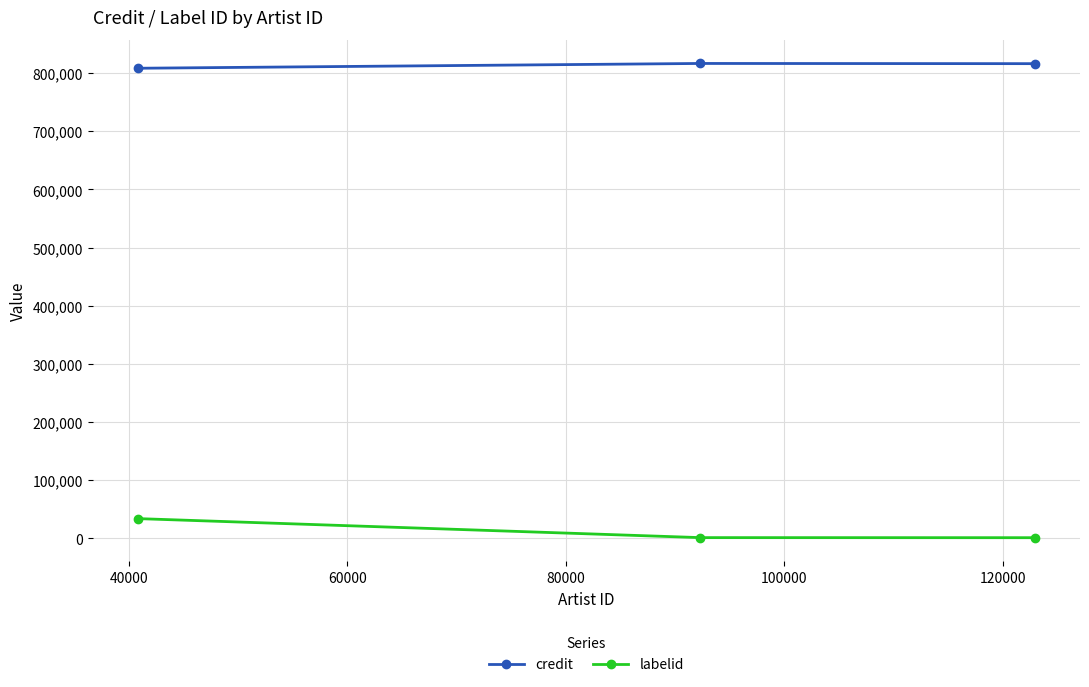

At how many categories does at least one series exceed 269964?

3